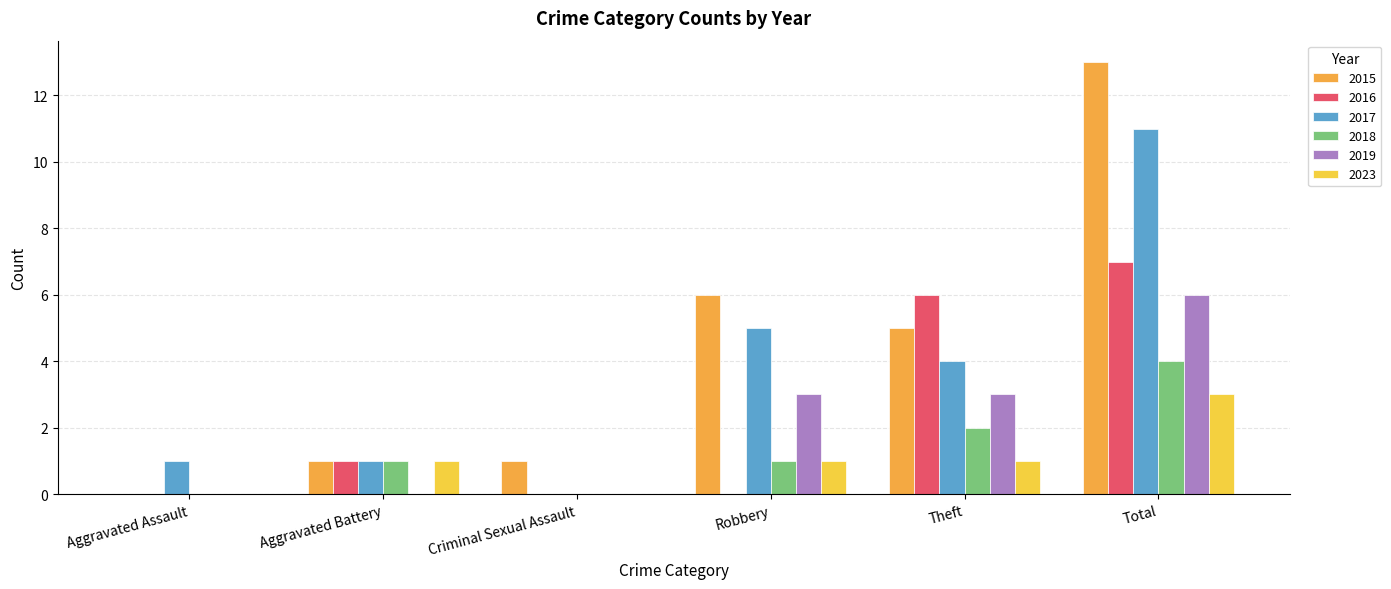

Is the value of 2016 at Aggravated Assault greater than the value of 2019 at Aggravated Assault?

No